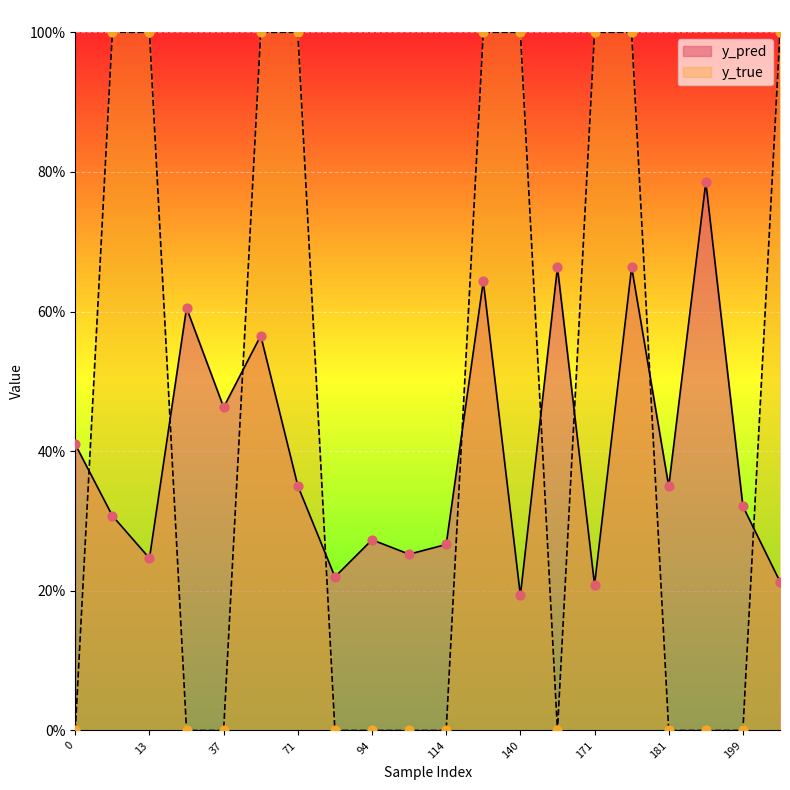

Which series has the largest Y range (max minus min)?

y_true